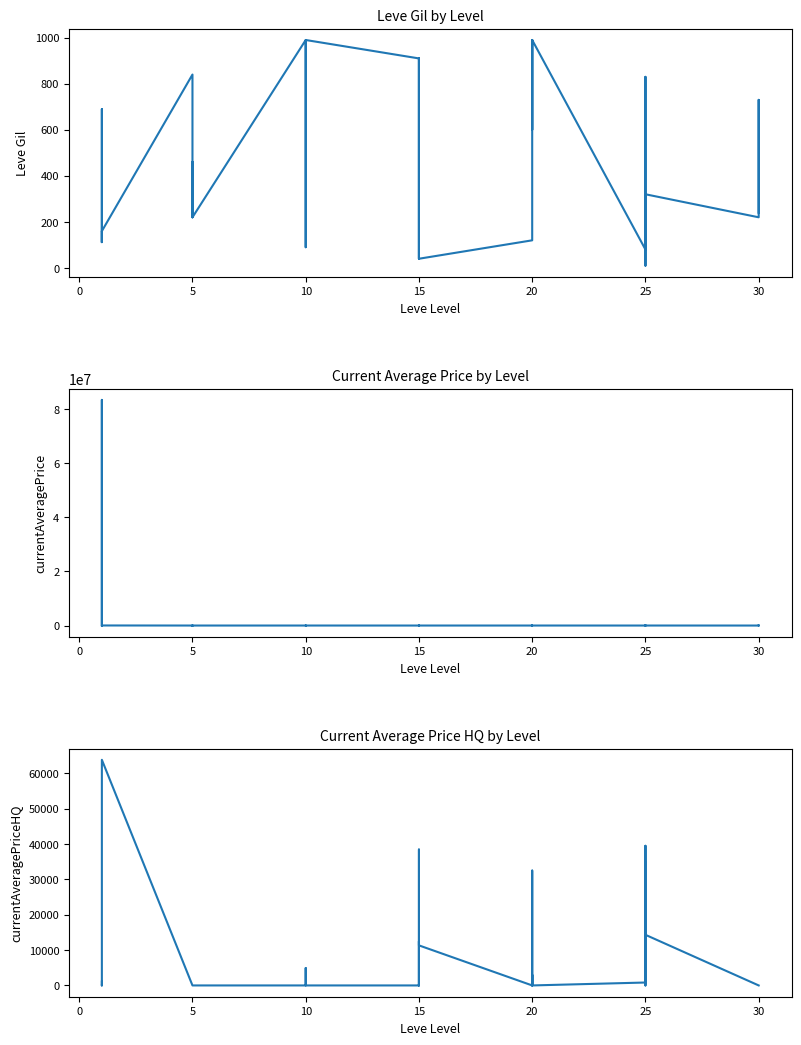

At which label does currentAveragePrice first exceed 2673?

5